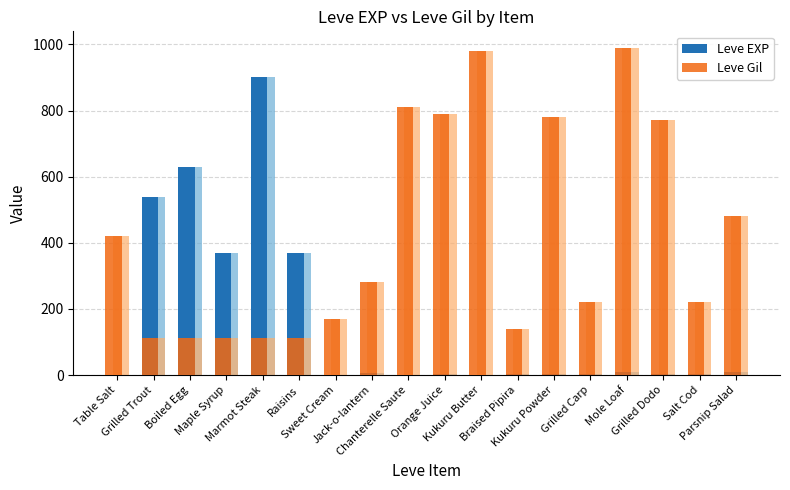

What is the difference between the maximum and minimum values in the Leve EXP series?

899